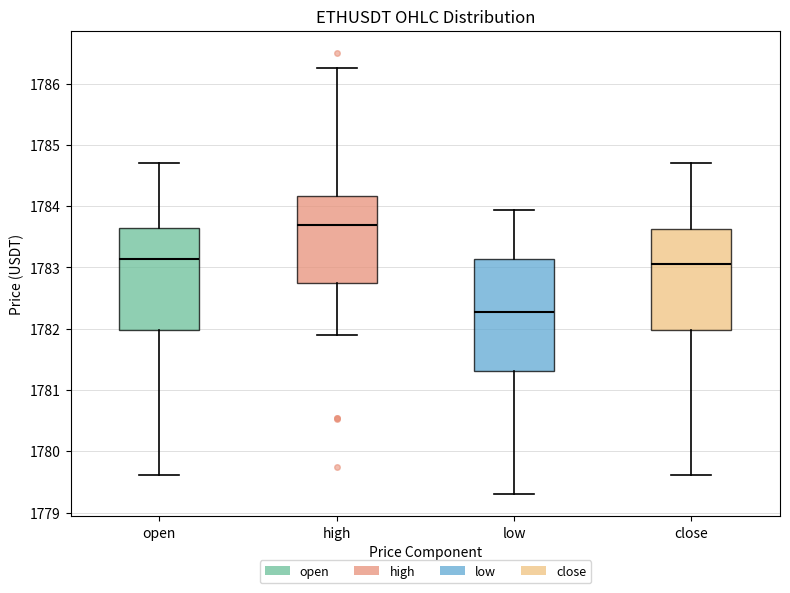

Reading left to right, transcribe this box plot: for each box, give where its median line is, the range the box spans, and where its two whiskers end, as read against the y-axis. The values are not printed on the chart, so give them approximately, as read against the axis.

open: median 1783.1, box 1782.0 to 1783.6, whiskers 1779.6 to 1784.7
high: median 1783.7, box 1782.7 to 1784.2, whiskers 1781.9 to 1786.3
low: median 1782.3, box 1781.3 to 1783.1, whiskers 1779.3 to 1783.9
close: median 1783.1, box 1782.0 to 1783.6, whiskers 1779.6 to 1784.7